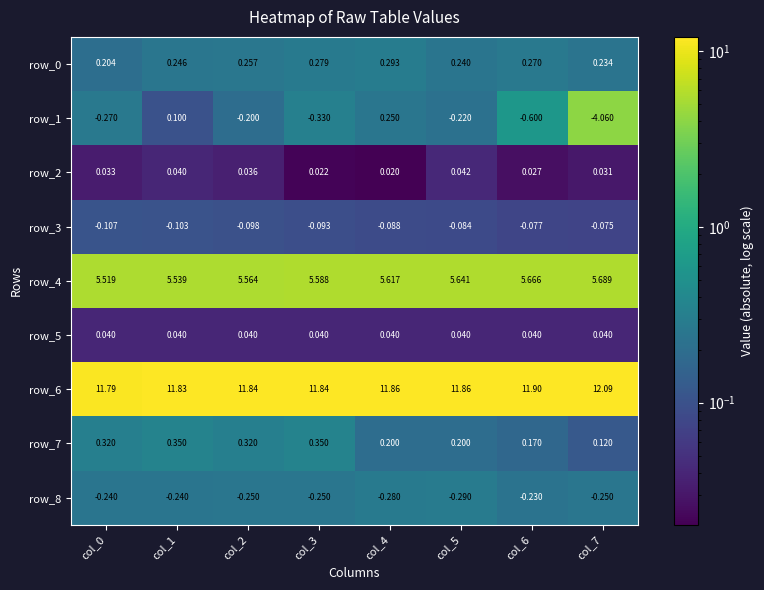

Is it true that row_6 equals 18.8 at col_7?

False